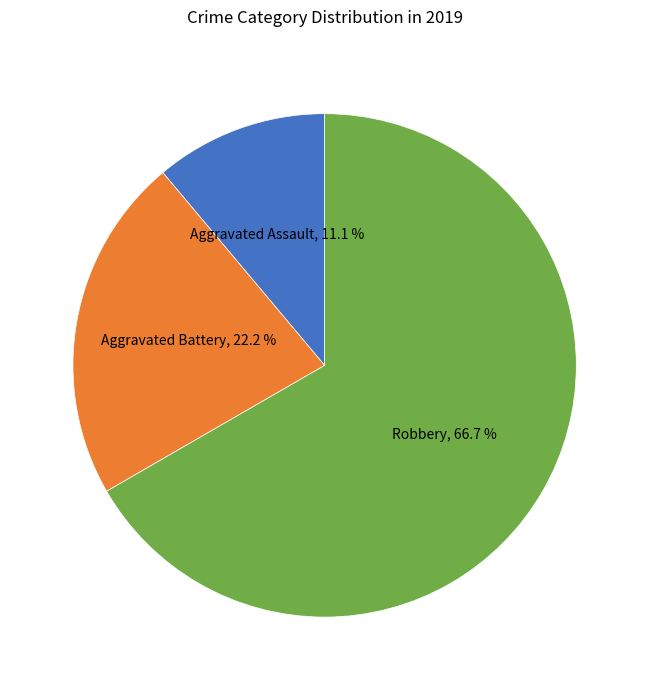

Is there a majority slice in this chart?

Yes